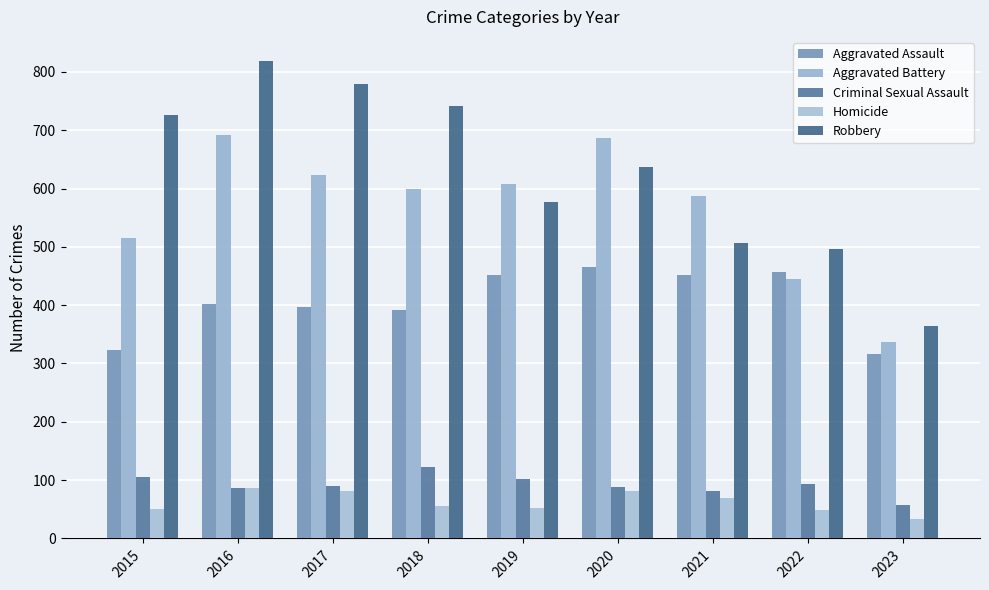

How many values in the Homicide series are below 56?

4